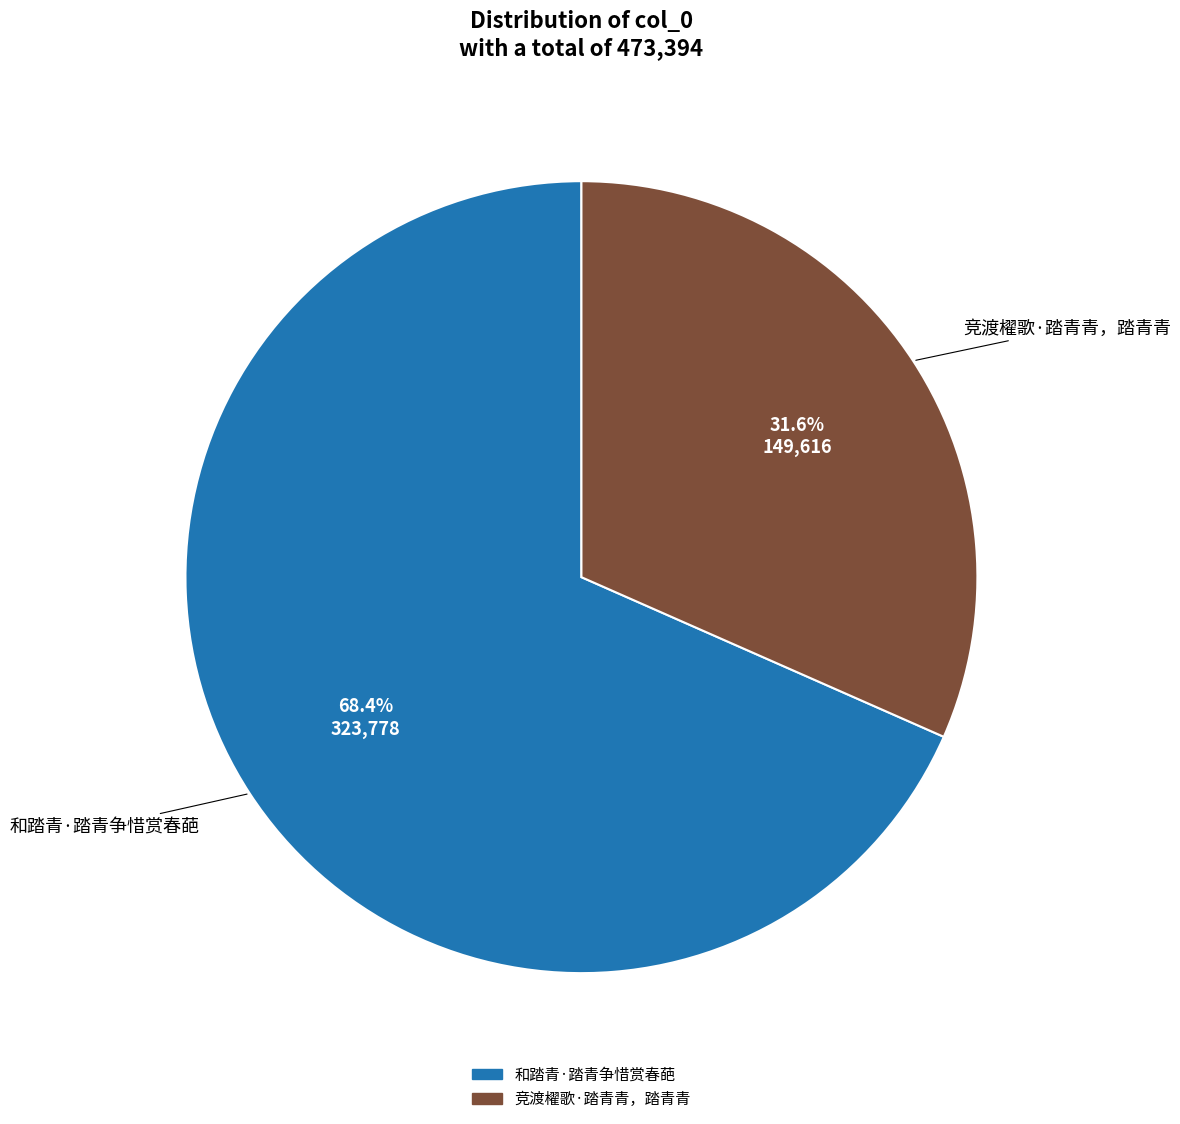

Which slice is the largest?

和踏青·踏青争惜赏春葩